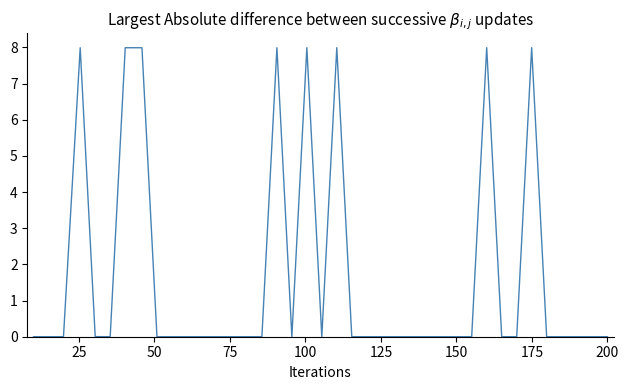

What is the difference between the maximum and minimum values?

8.0